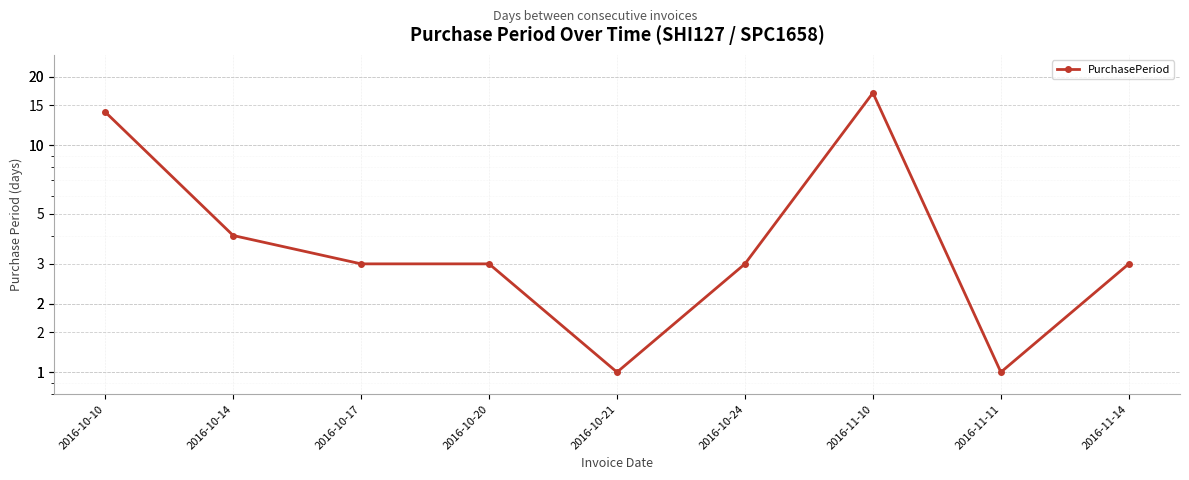

Is it true that the value at 2016-10-14 is 4?

True